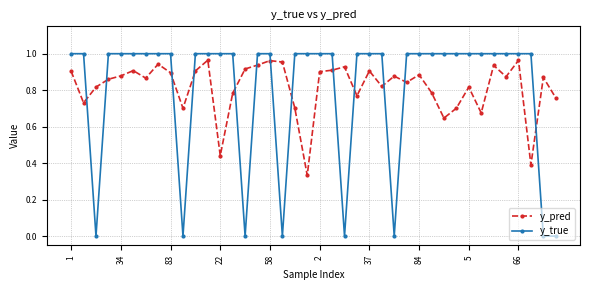

What is the sum of all y_pred values?

32.7